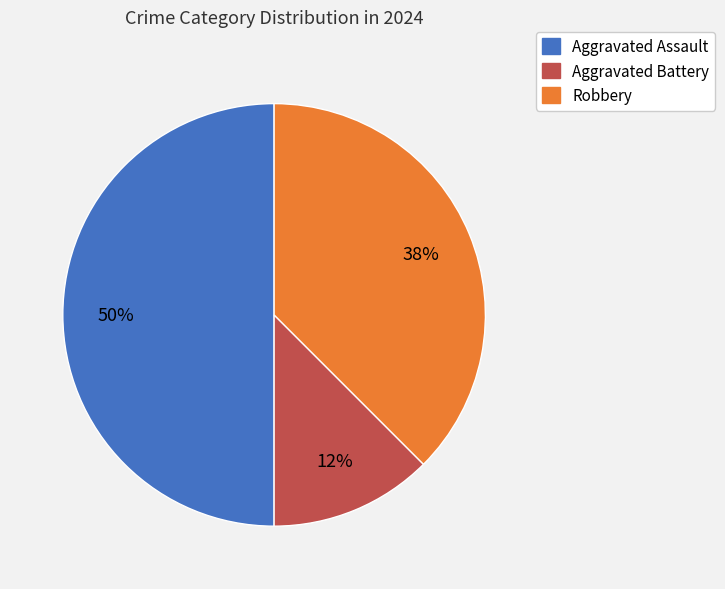

The Aggravated Battery slice represents 12% of the pie. True or false?

True